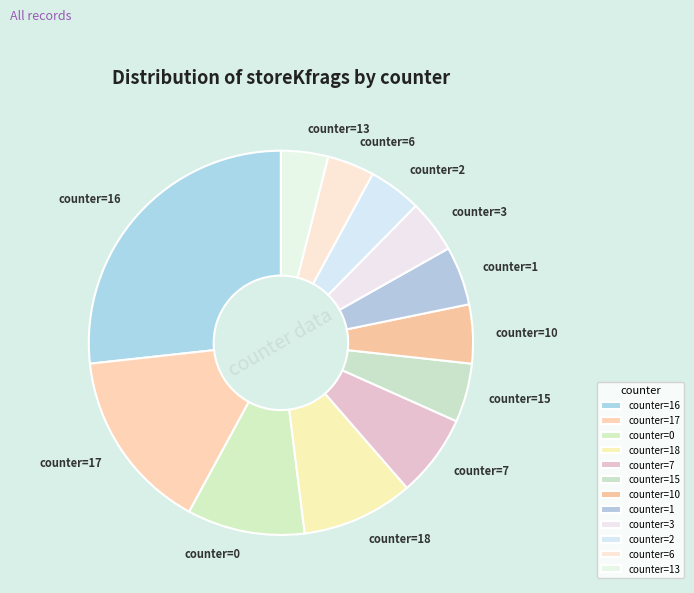

Which category has the biggest portion of the pie?

counter=16